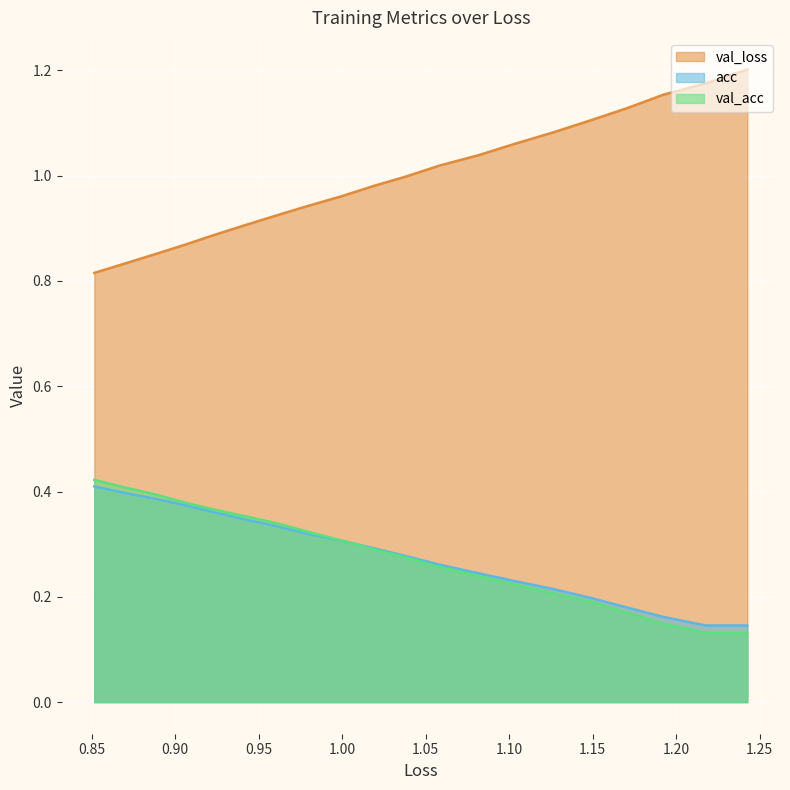

How many lines are shown in the chart?

3